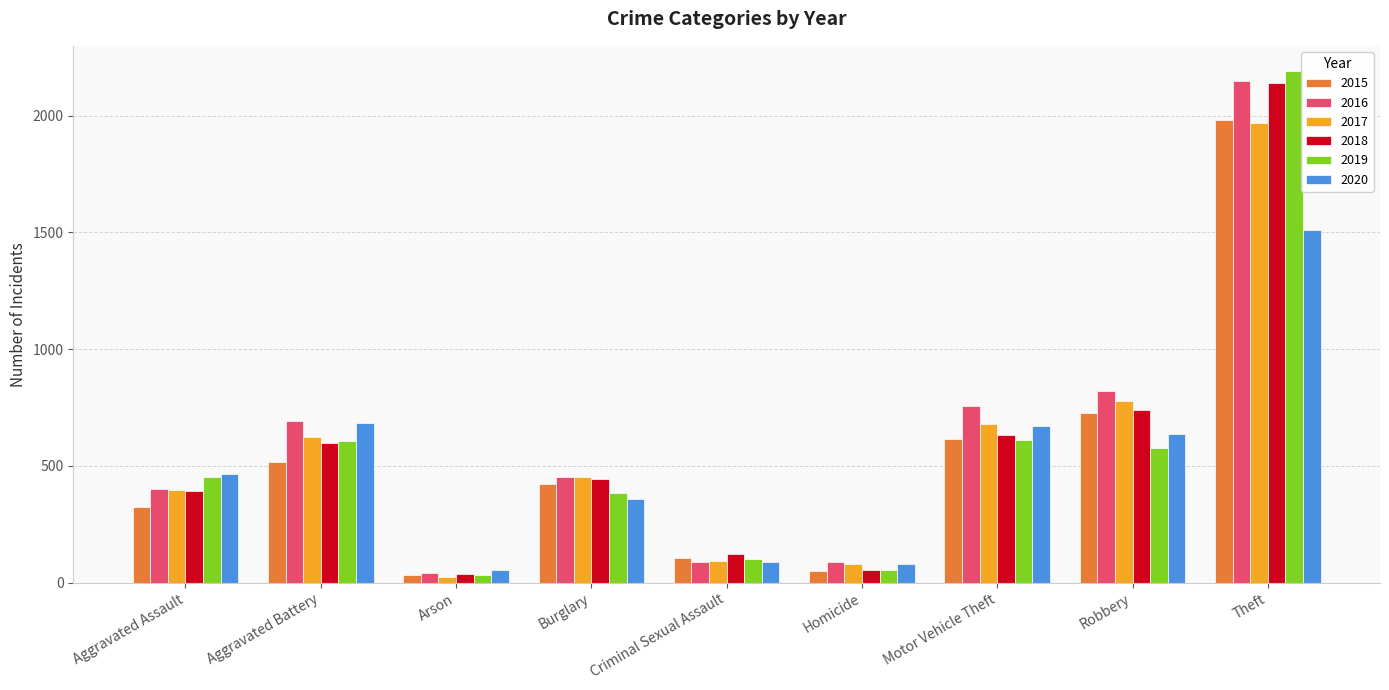

What is the approximate value of 2019 at Criminal Sexual Assault?

102